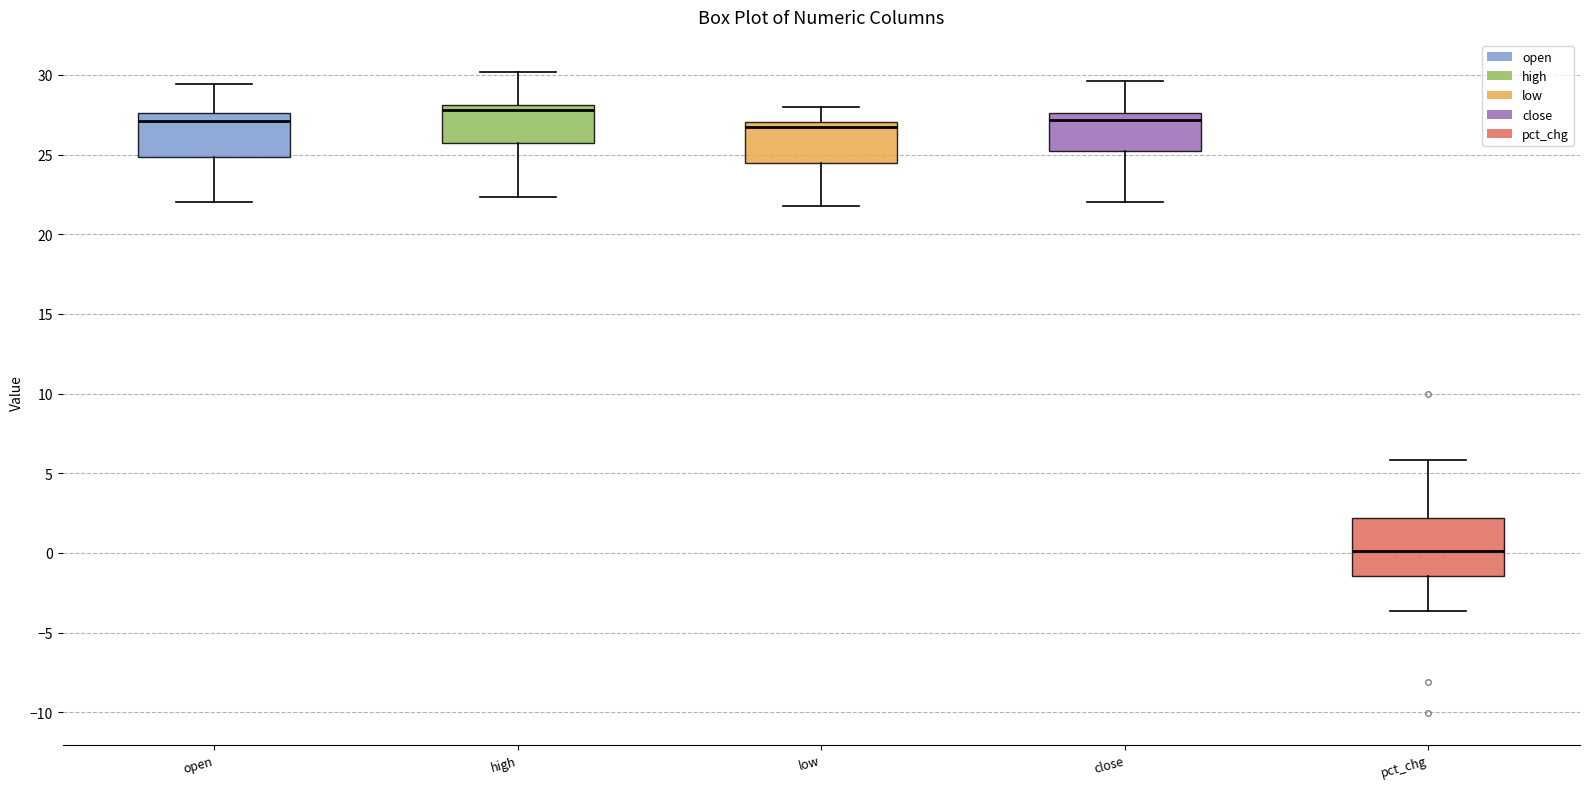

Reading left to right, transcribe this box plot: for each box, give where its median line is, the range the box spans, and where its two whiskers end, as read against the y-axis. The values are not printed on the chart, so give them approximately, as read against the axis.

open: median 27.0, box 25.0 to 27.5, whiskers 22.0 to 29.5
high: median 28.0 (just below the box's upper edge), box 25.5 to 28.0, whiskers 22.5 to 30.0
low: median 26.5, box 24.5 to 27.0, whiskers 22.0 to 28.0
close: median 27.0, box 25.0 to 27.5, whiskers 22.0 to 29.5
pct_chg: median 0.0, box -1.5 to 2.0, whiskers -3.5 to 6.0